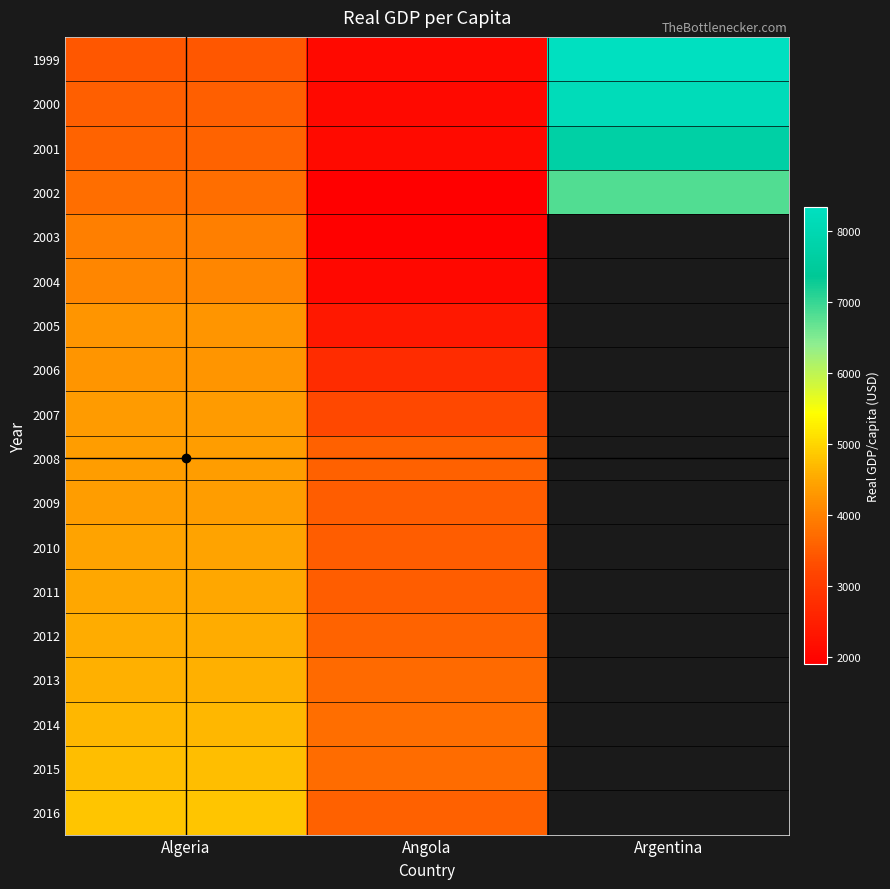

The value of 2012 at Angola is 1245.7. True or false?

False